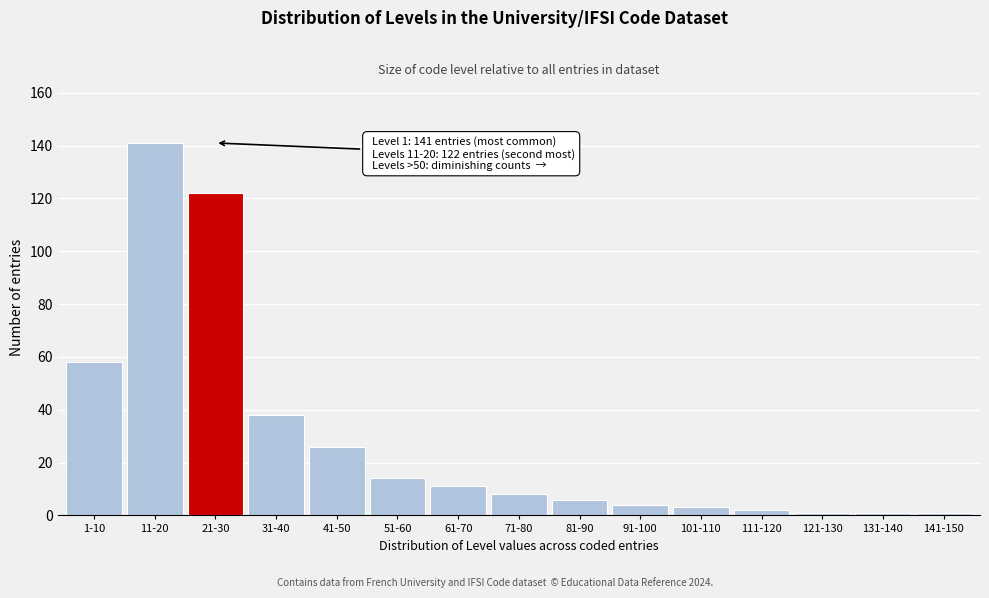

Reading left to right, extract all data points from this chart.

1-10=58	11-20=141	21-30=122	31-40=38	41-50=26	51-60=14	61-70=11	71-80=8	81-90=6	91-100=4	101-110=3	111-120=2	121-130=1	131-140=1	141-150=1